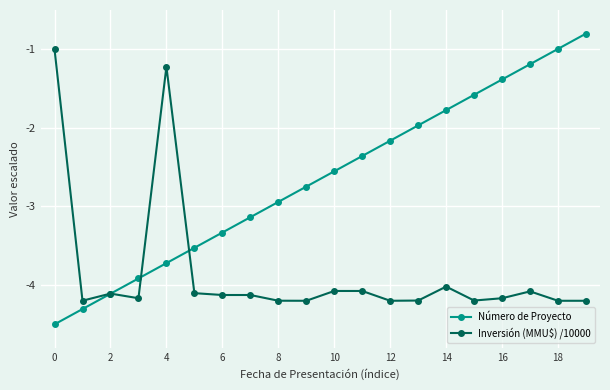

What is the value of the Número de Proyecto point at the 15th from the left?

-1.8